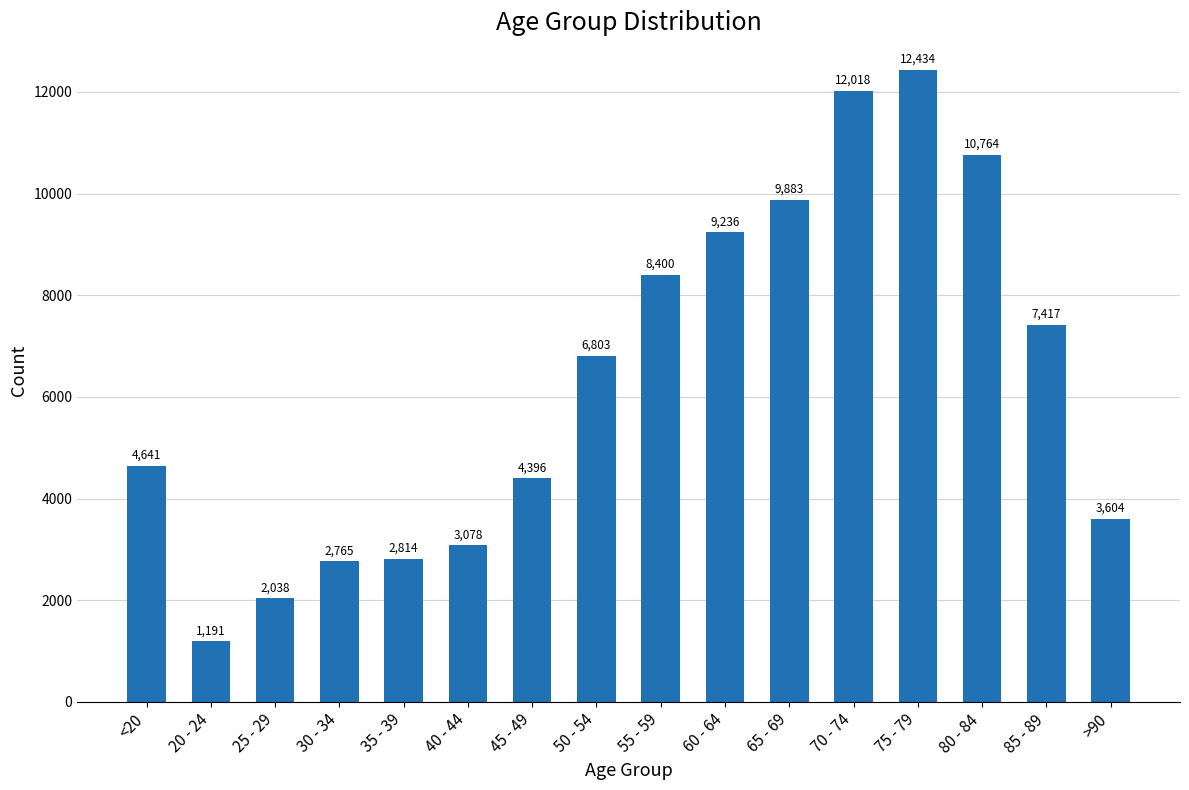

True or false: the data shows 2765 at 30 - 34.

True